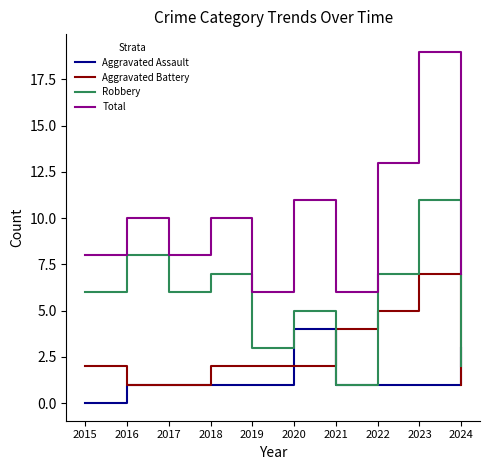

Rank the series at 2022 from lowest to highest value.

Aggravated Assault, Aggravated Battery, Robbery, Total